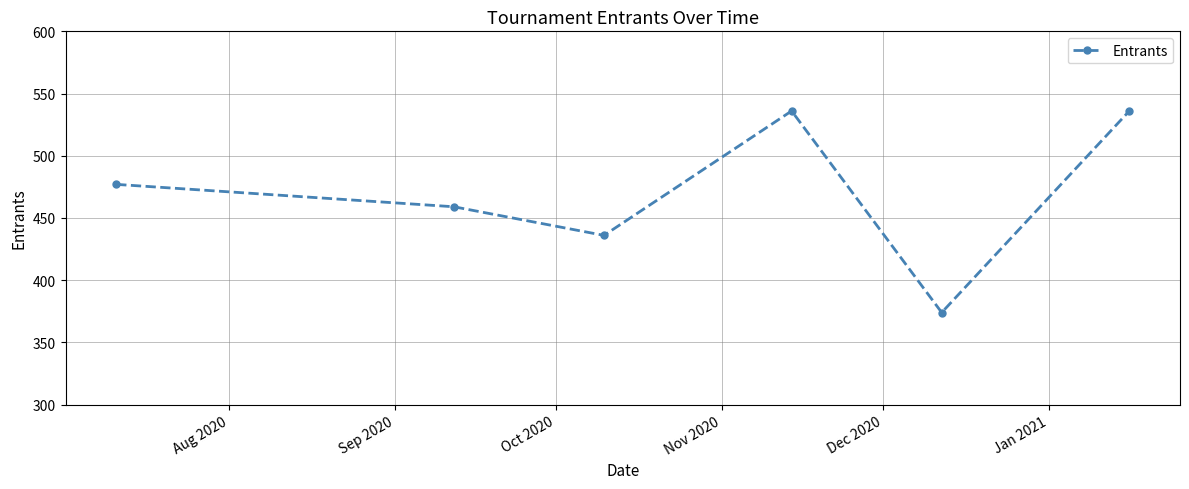

What is the difference between the second highest and minimum values?

162